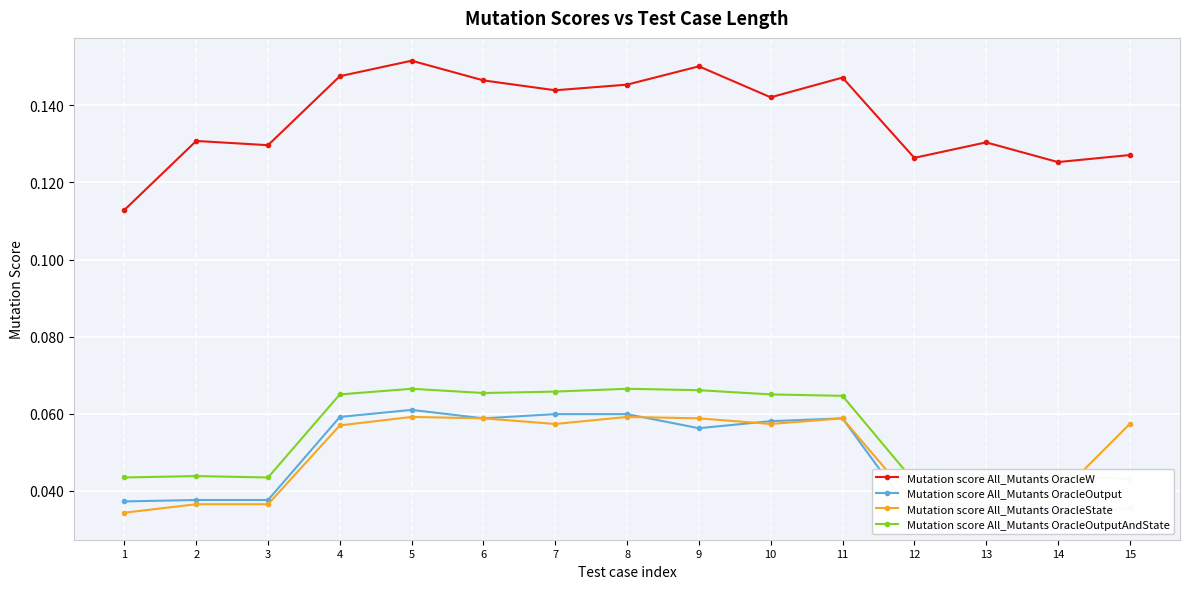

How many lines are shown in the chart?

4